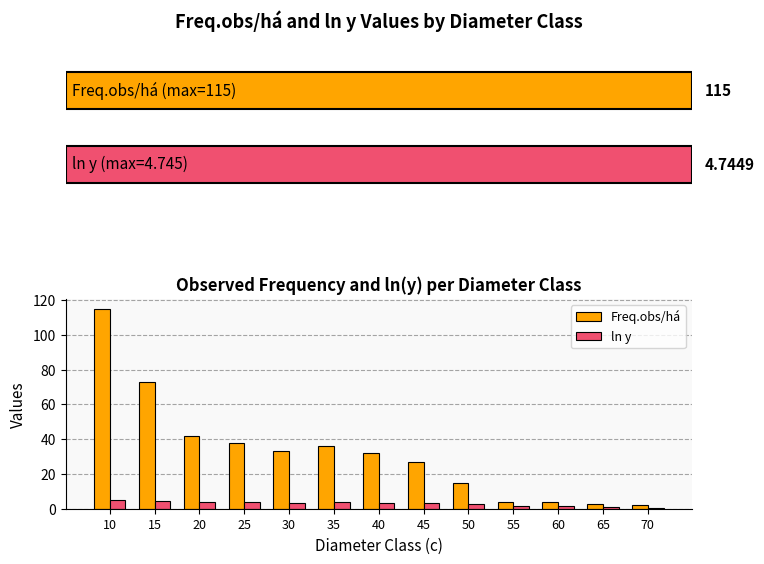

What is the sum of all Freq.obs/há values?

424.0